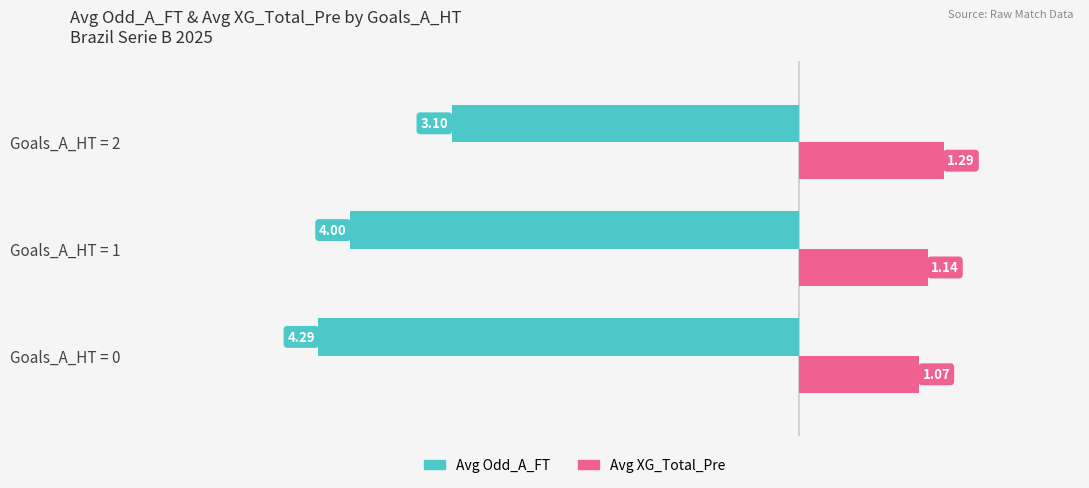

What is the sum of all Avg Odd_A_FT values?

-11.4